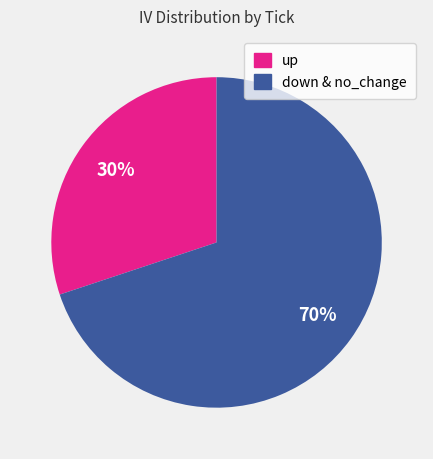

Is there any slice that represents more than half of the pie?

Yes